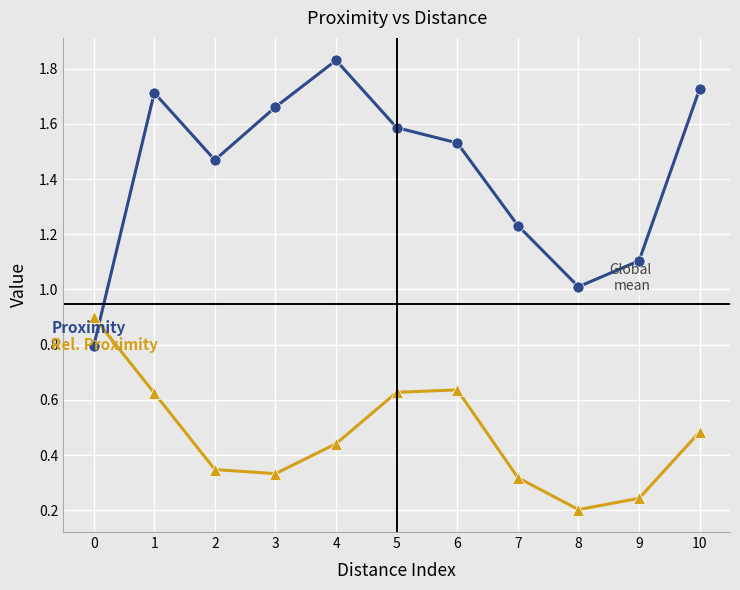

Which label corresponds to the largest value in the chart?

4